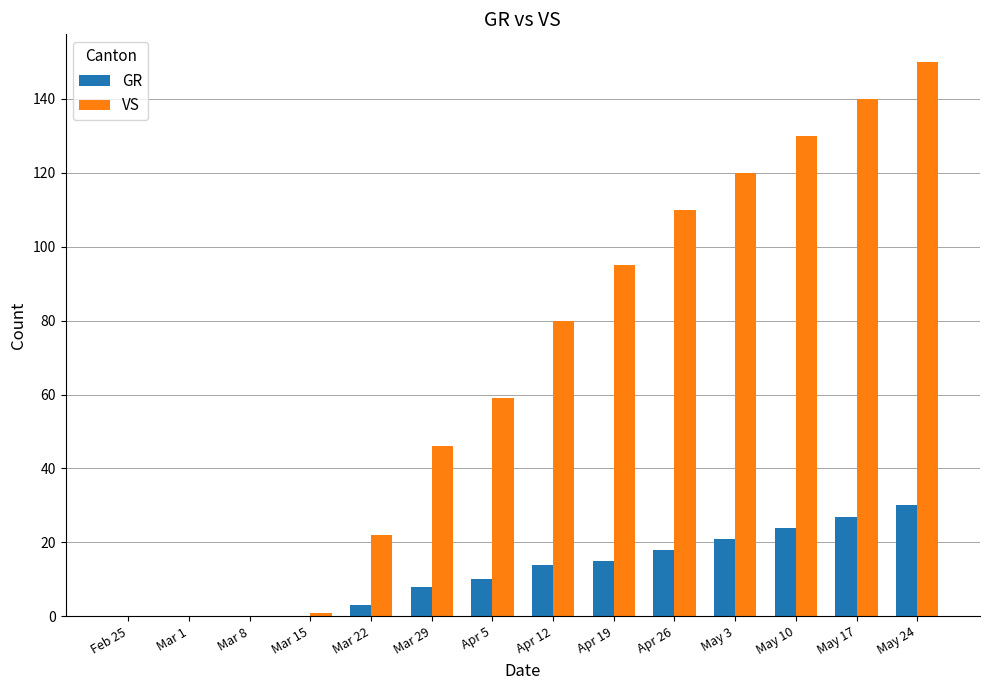

Reading right to left, list all the values displayed in this chart.

GR: 30	27	24	21	18	15	14	10	8	3	0	0	0	0
VS: 150	140	130	120	110	95	80	59	46	22	1	0	0	0